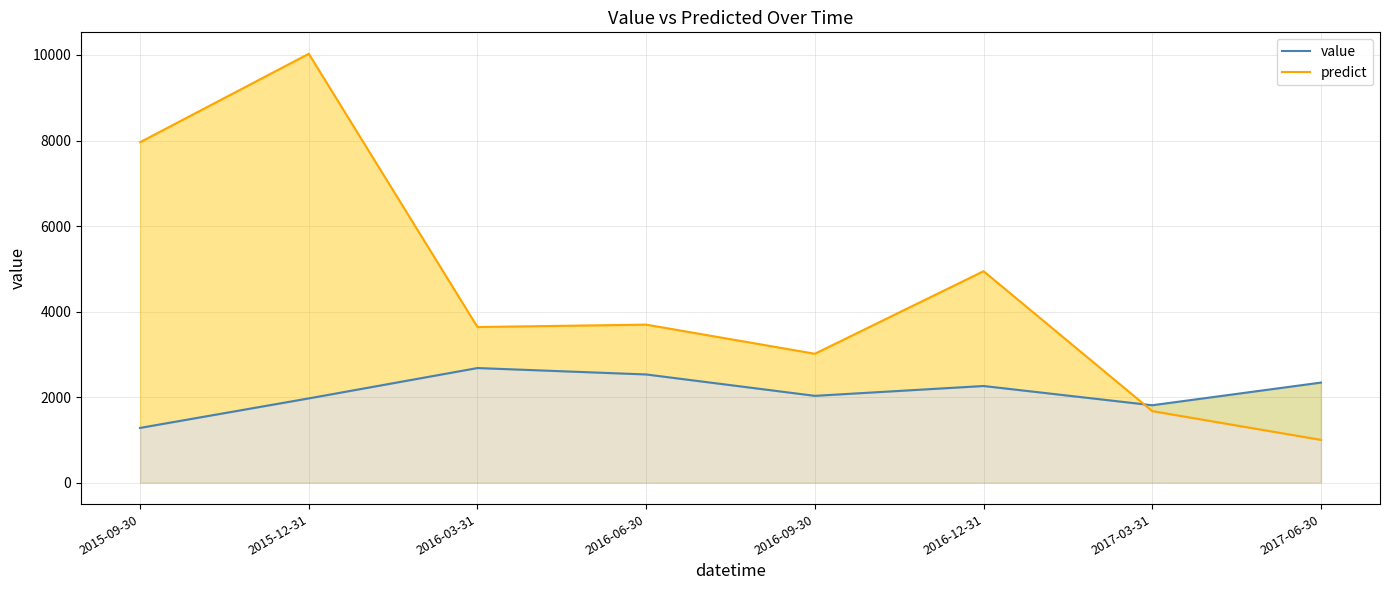

At which label is value closest to 1980?

2015-12-31